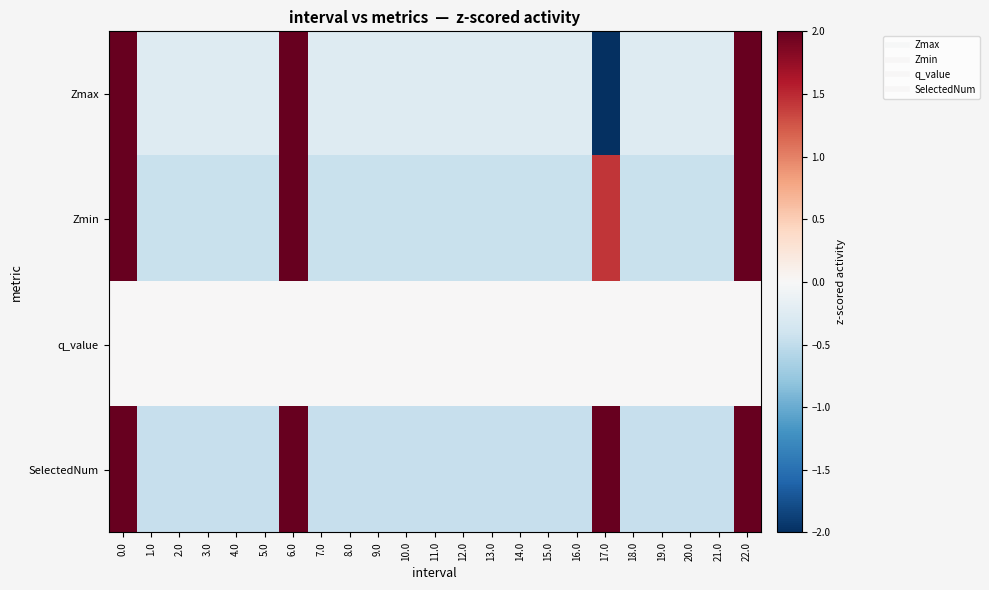

Rank the series by their maximum value, from lowest to highest.

q_value, SelectedNum, Zmin, Zmax